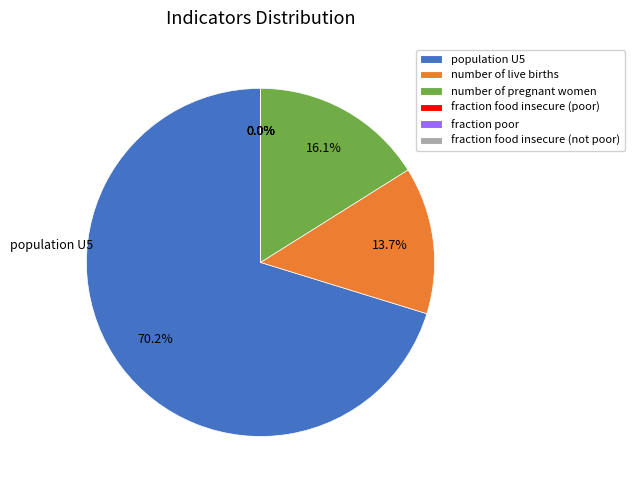

To the nearest percent, what is the difference between the largest and smallest slice percentages?

70%